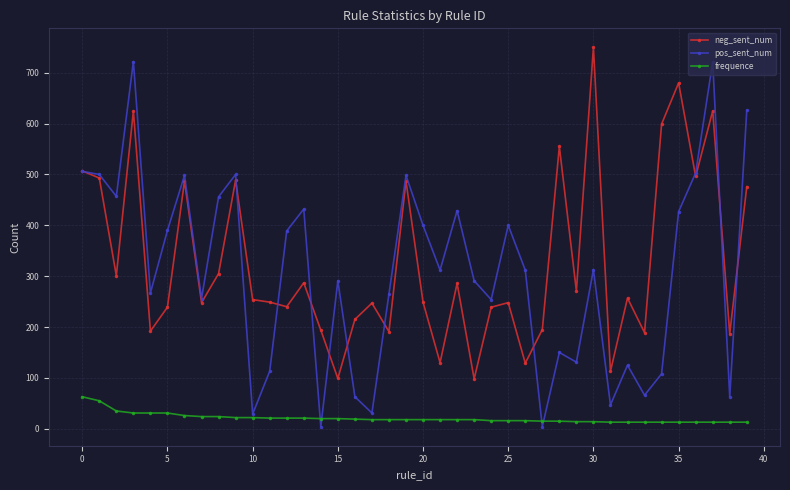

At how many categories does at least one series exceed 366?

21